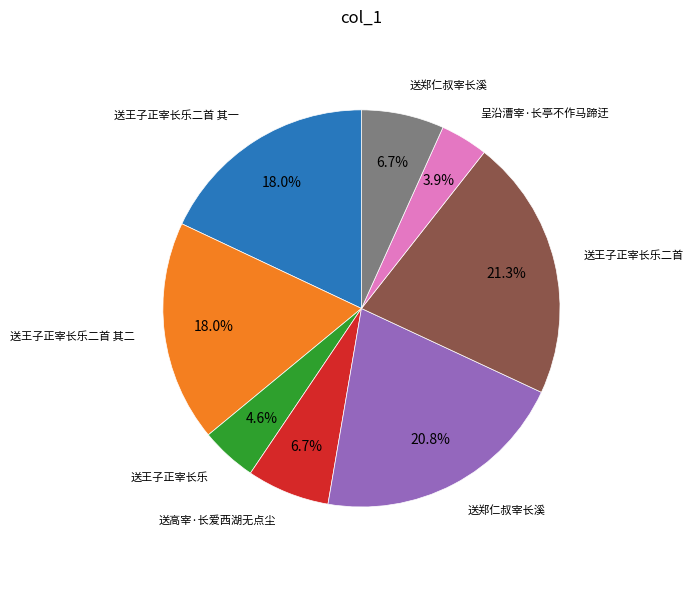

Is there a majority slice in this chart?

No